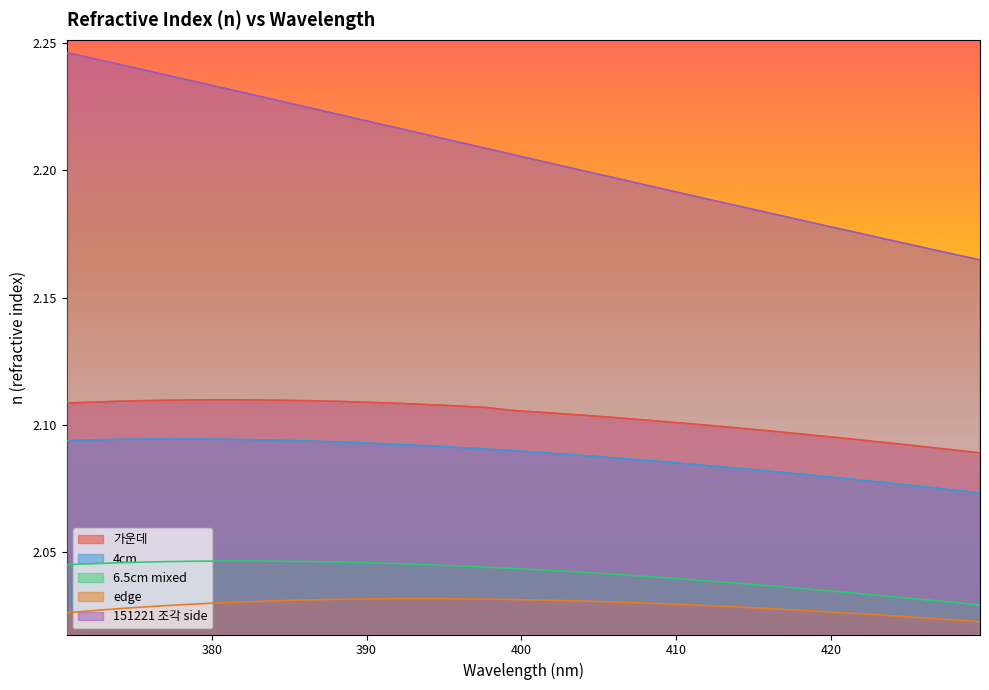

True or false: 6.5cm mixed and 4cm cross at least once.

False